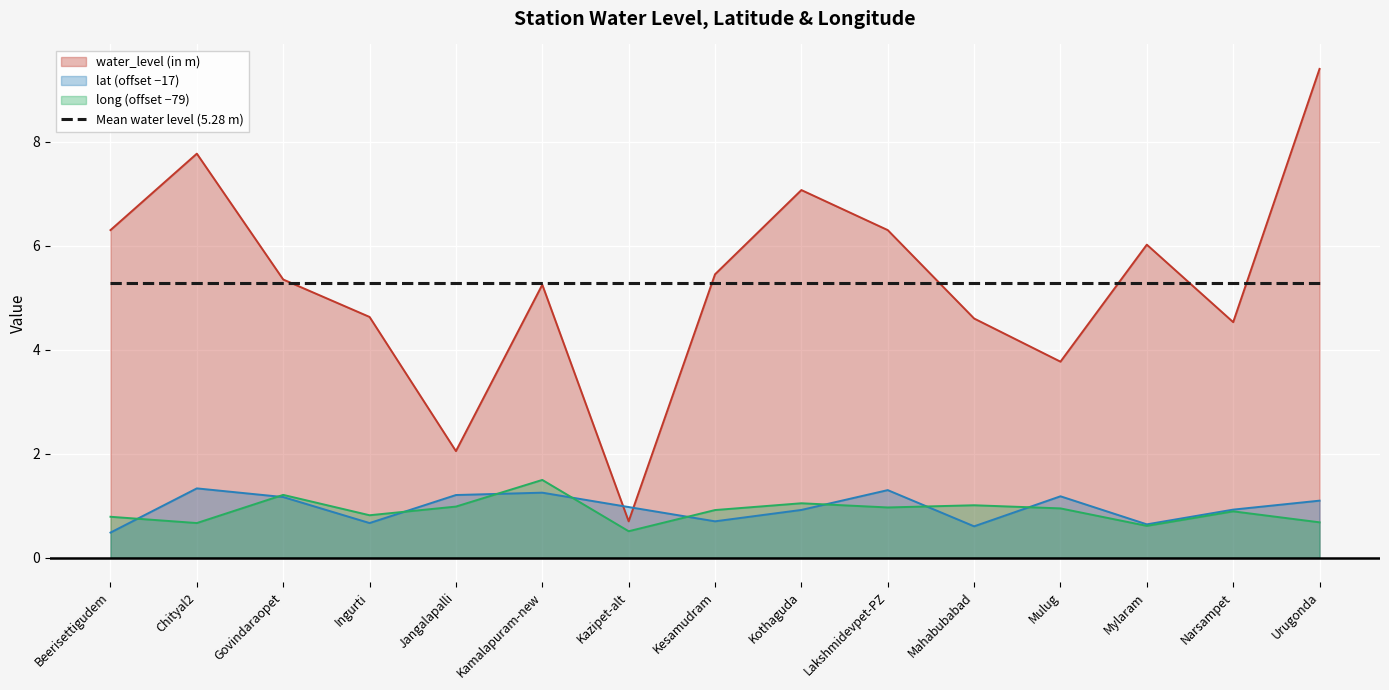

Which series changed the most between Kesamudram and Lakshmidevpet-PZ?

water_level (in m)